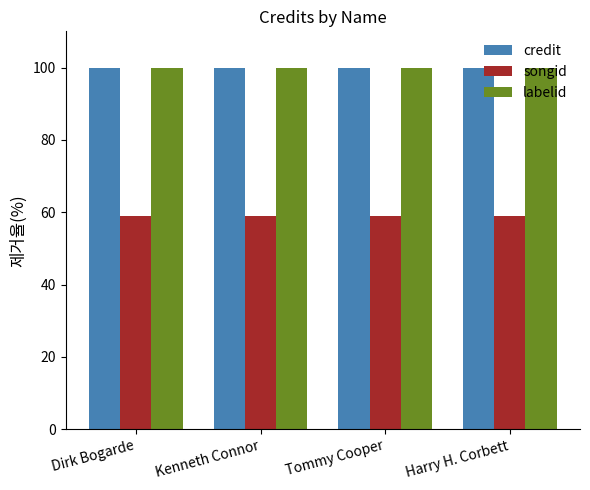

What is the spread (max minus min) of values at Harry H. Corbett?

41.0